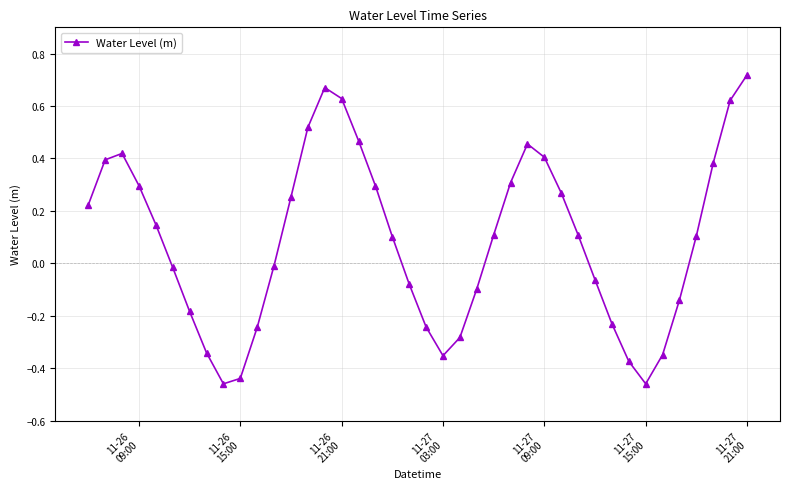

How many interior local peaks (higher than both neighbors) does the data have?

3